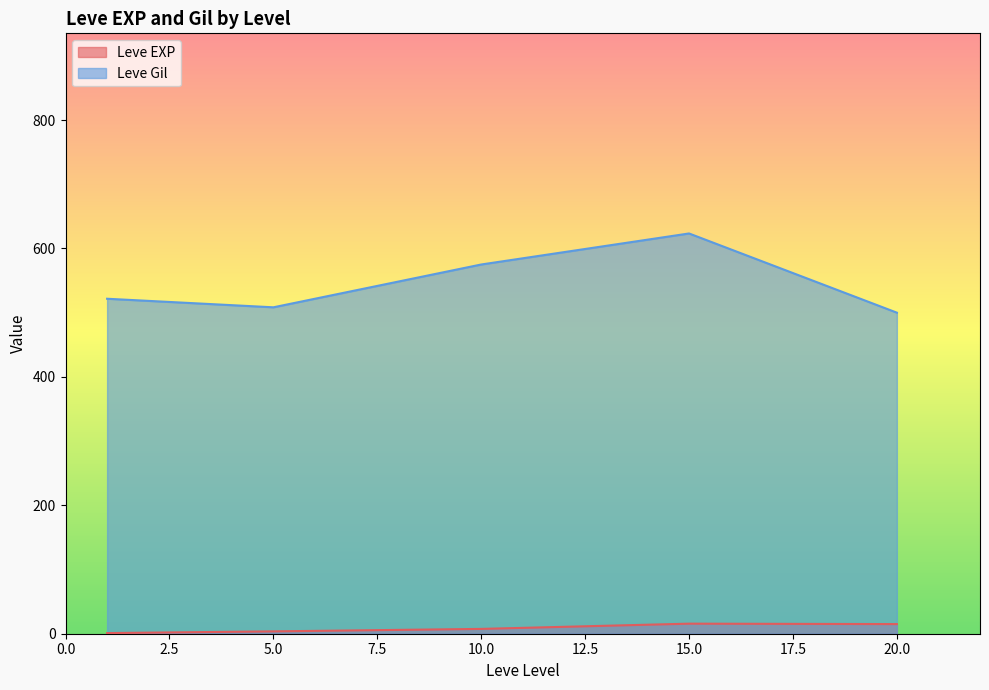

Which series ends up on top after the final intersection of Leve Gil and Leve EXP?

Leve Gil